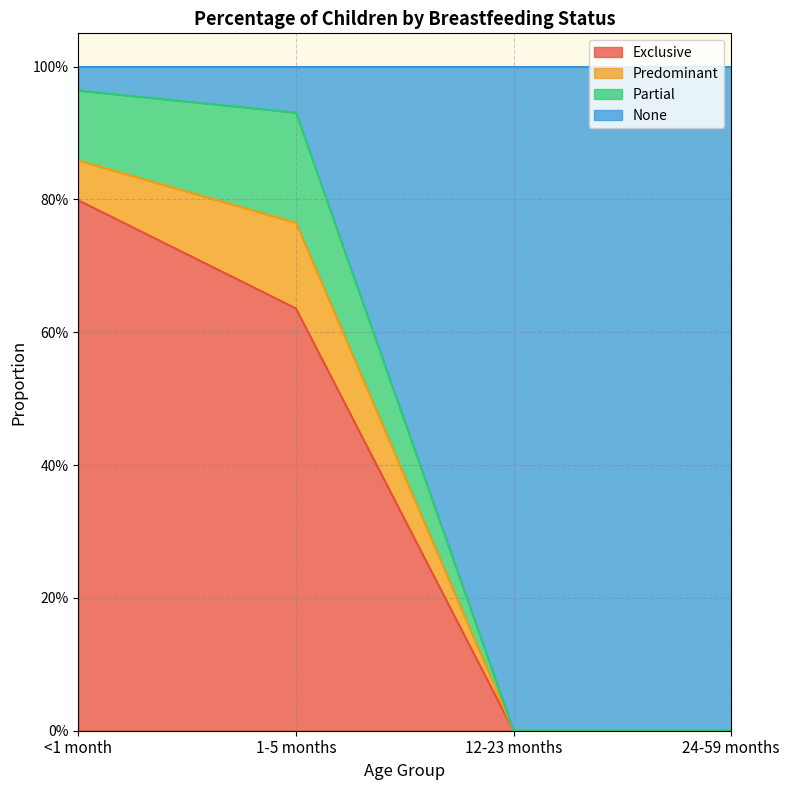

What is the label of the 2nd point from the right?

12-23 months